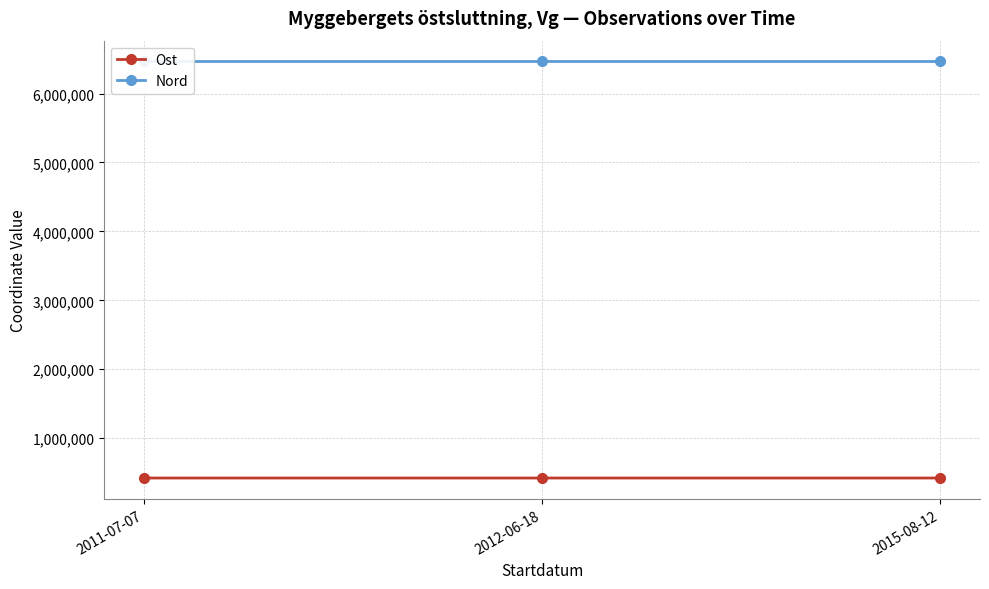

How many lines are shown in the chart?

2